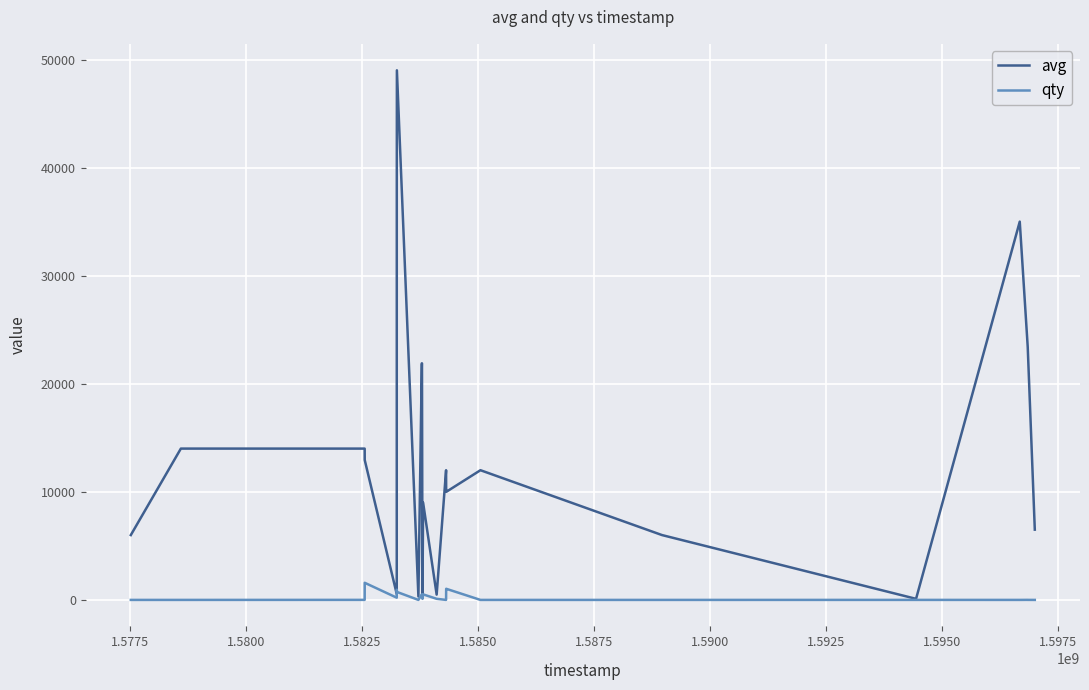

Which series has the largest range (max minus min)?

avg